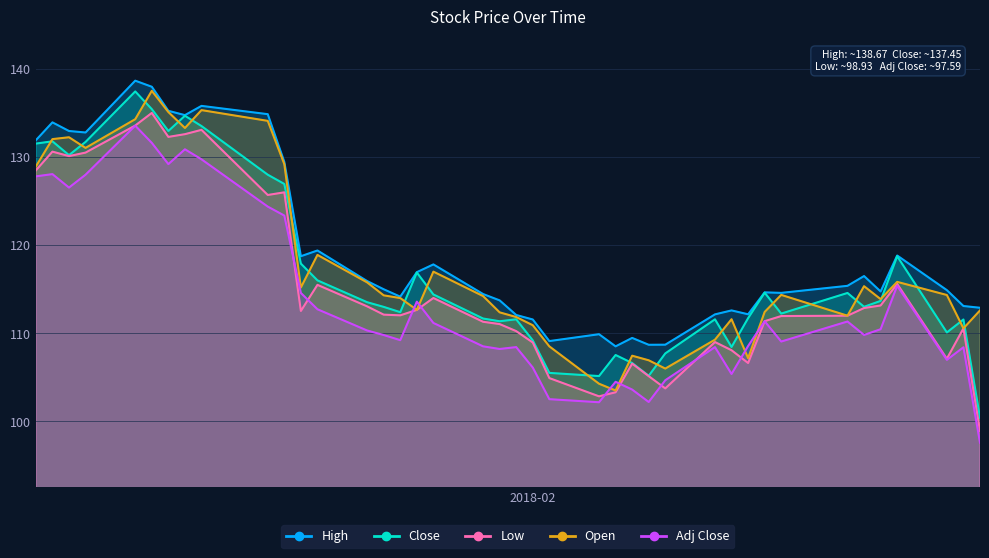

What are all the series names shown in the legend?

High, Close, Low, Open, Adj Close